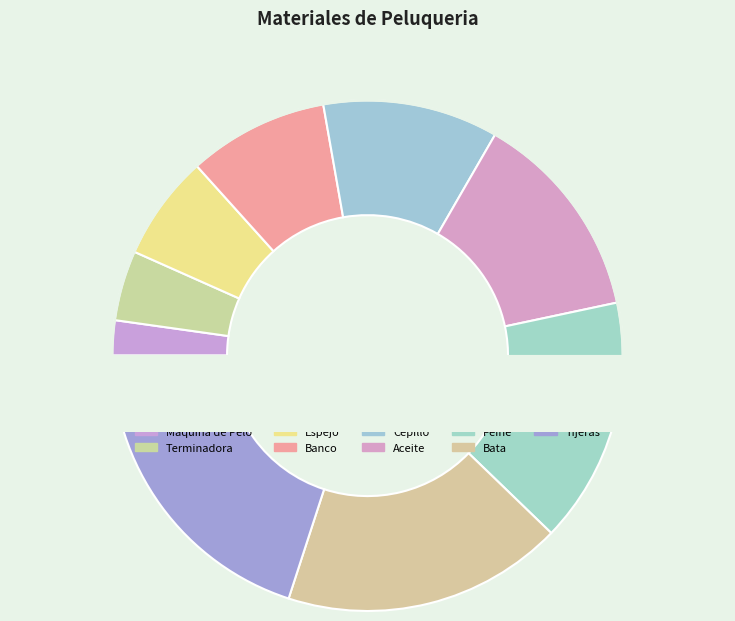

What is the change in value from Aceite to Peine?

+1